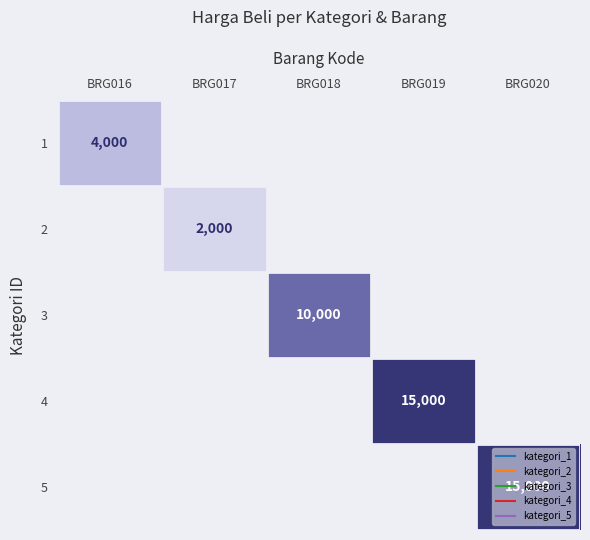

Count the number of data series in this chart.

5